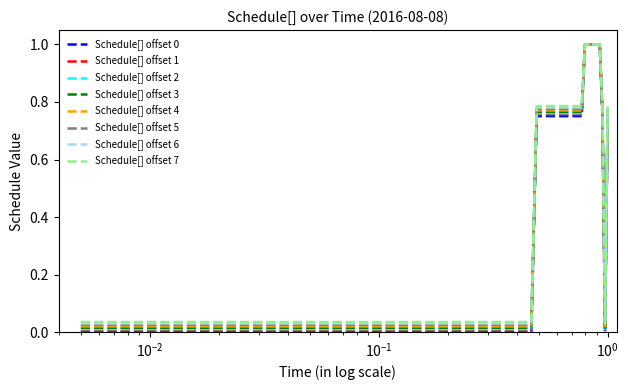

What is the greatest value displayed?

1.0